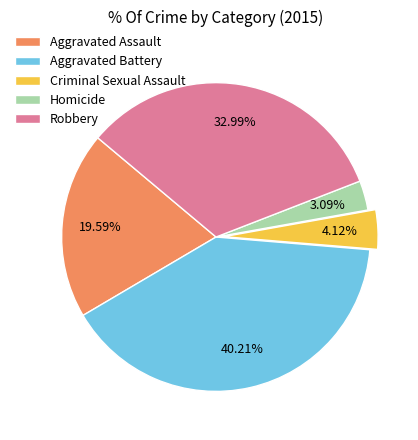

Between Robbery and Aggravated Assault, which is larger?

Robbery